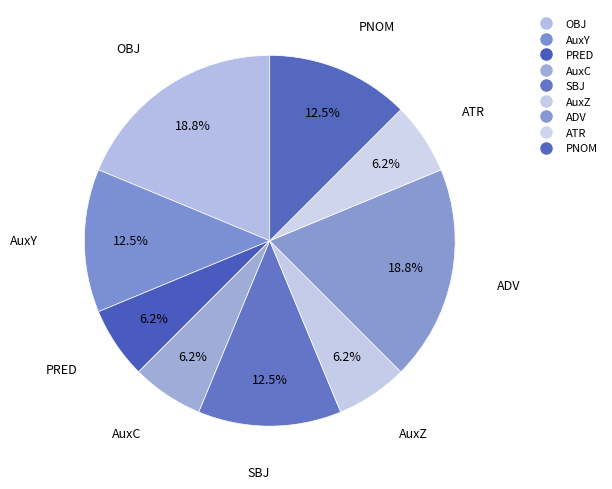

The AuxZ slice represents 6% of the pie. True or false?

True